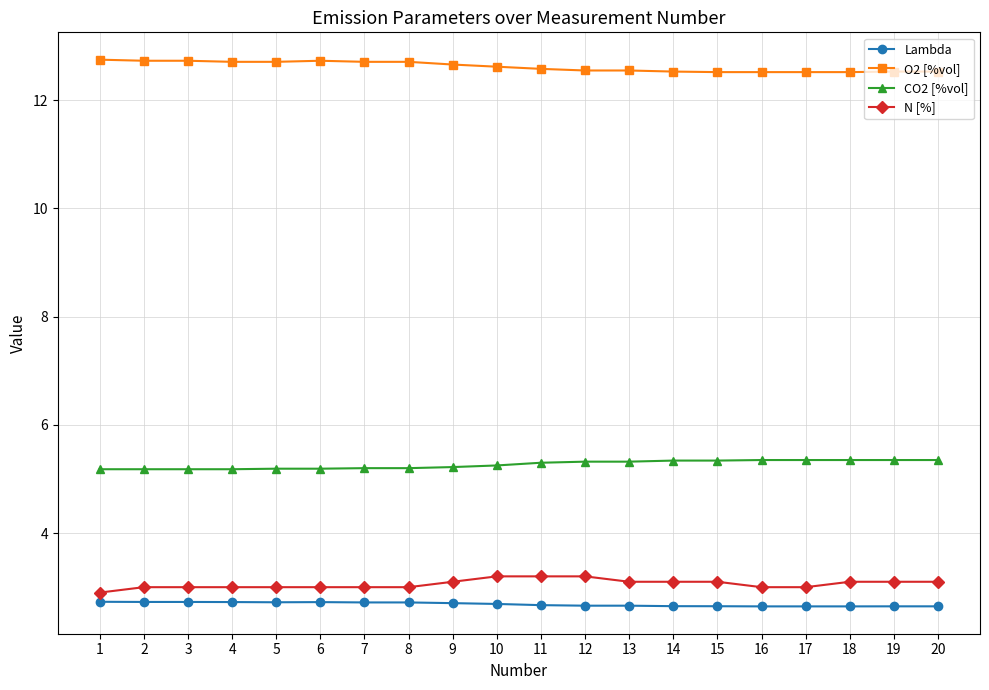

How many distinct data groups are displayed?

4